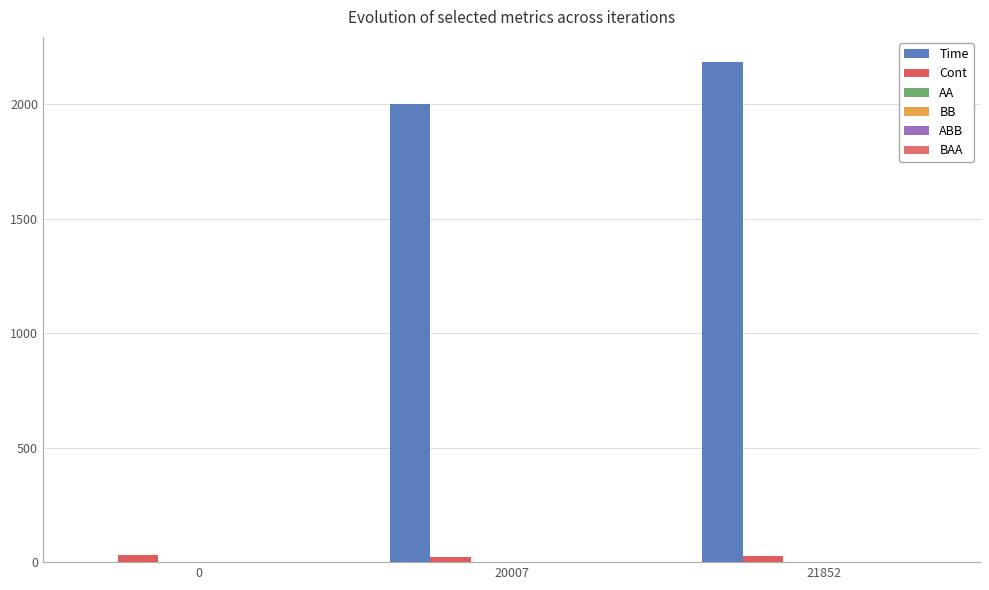

Is it true that BB equals 0.2 at 0?

True